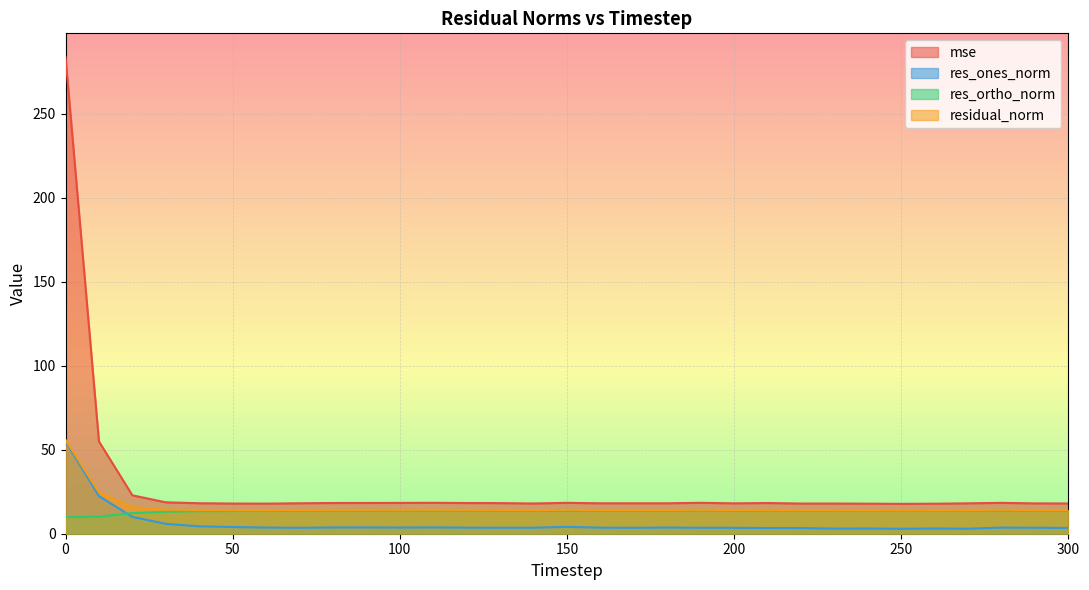

Which series has the largest range (max minus min)?

mse